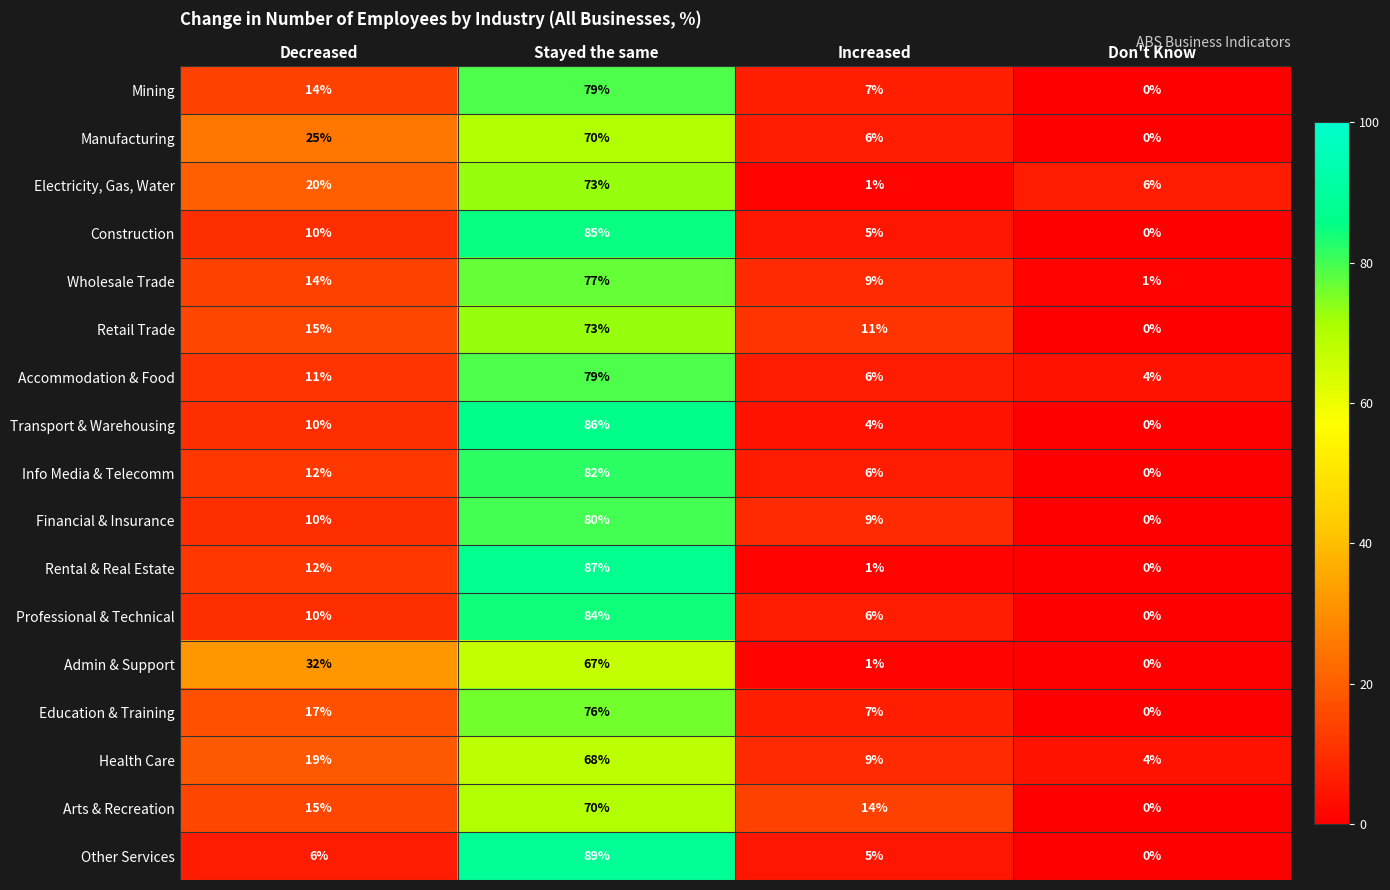

What is the maximum value shown in the chart?

89